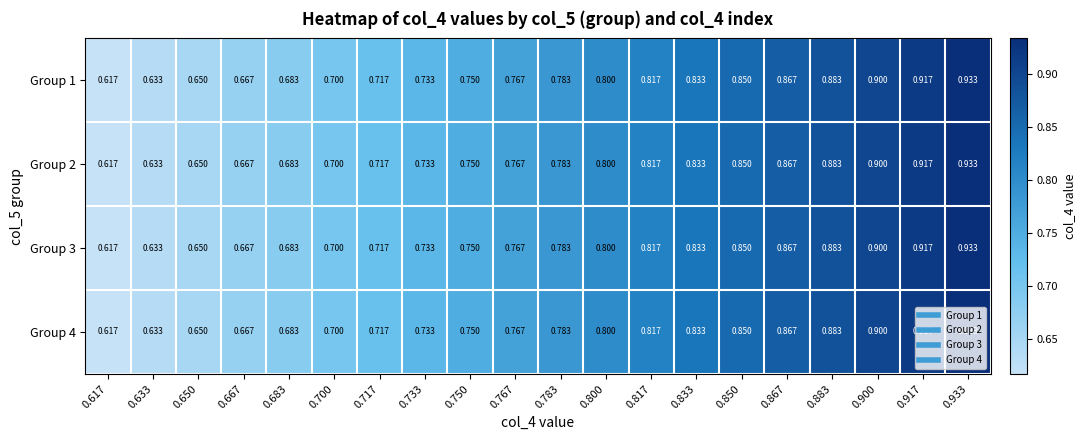

Is the value of Group 4 at 0.717 greater than the value of Group 2 at 0.700?

Yes